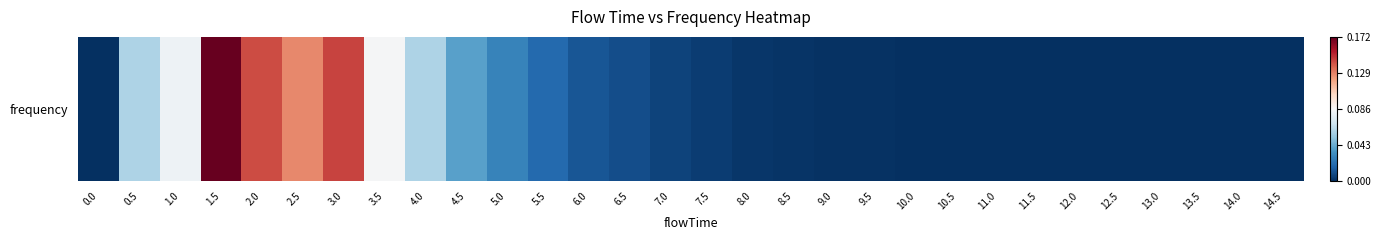

True or false: the data shows 0.1 at 3.0.

True